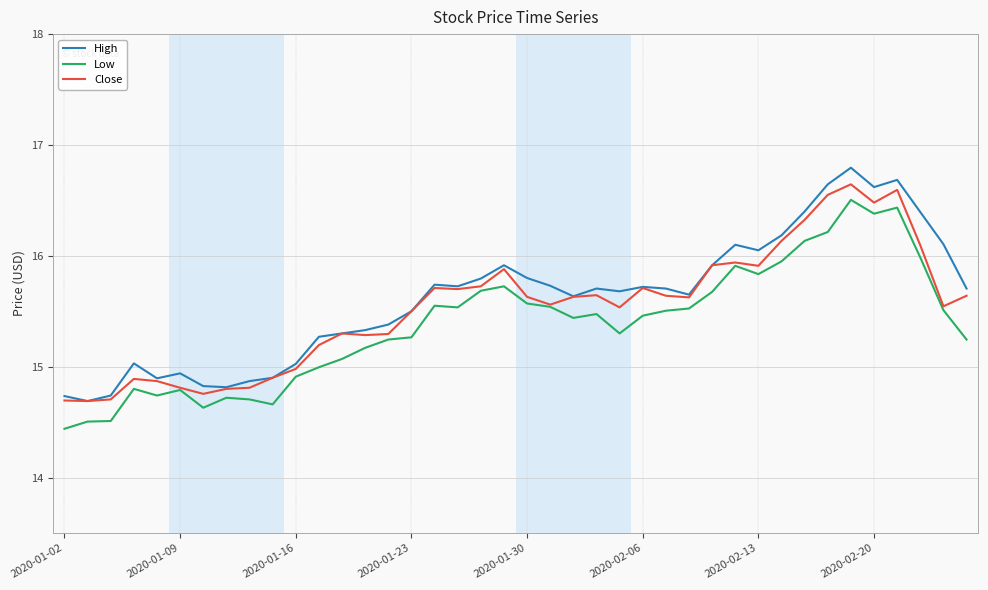

What is the smallest value displayed?

14.4